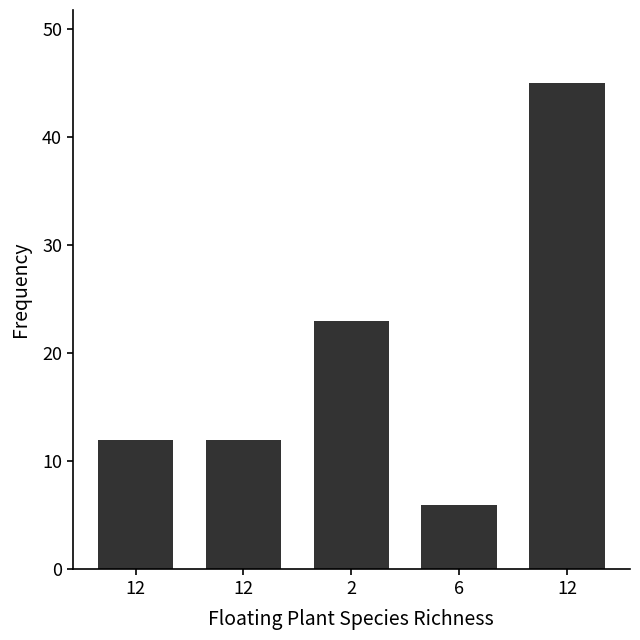

Reading right to left, extract all data points from this chart.

12=45	6=6	2=23	12=12	12=12